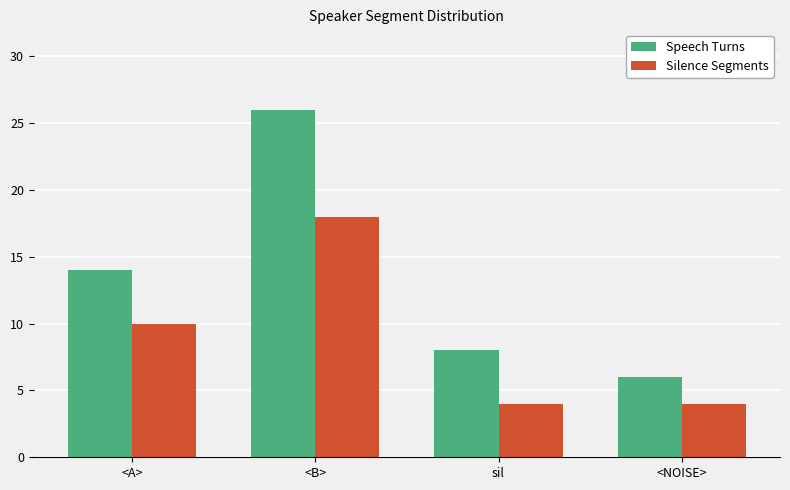

What is the label of the 4th bar from the right?

<A>